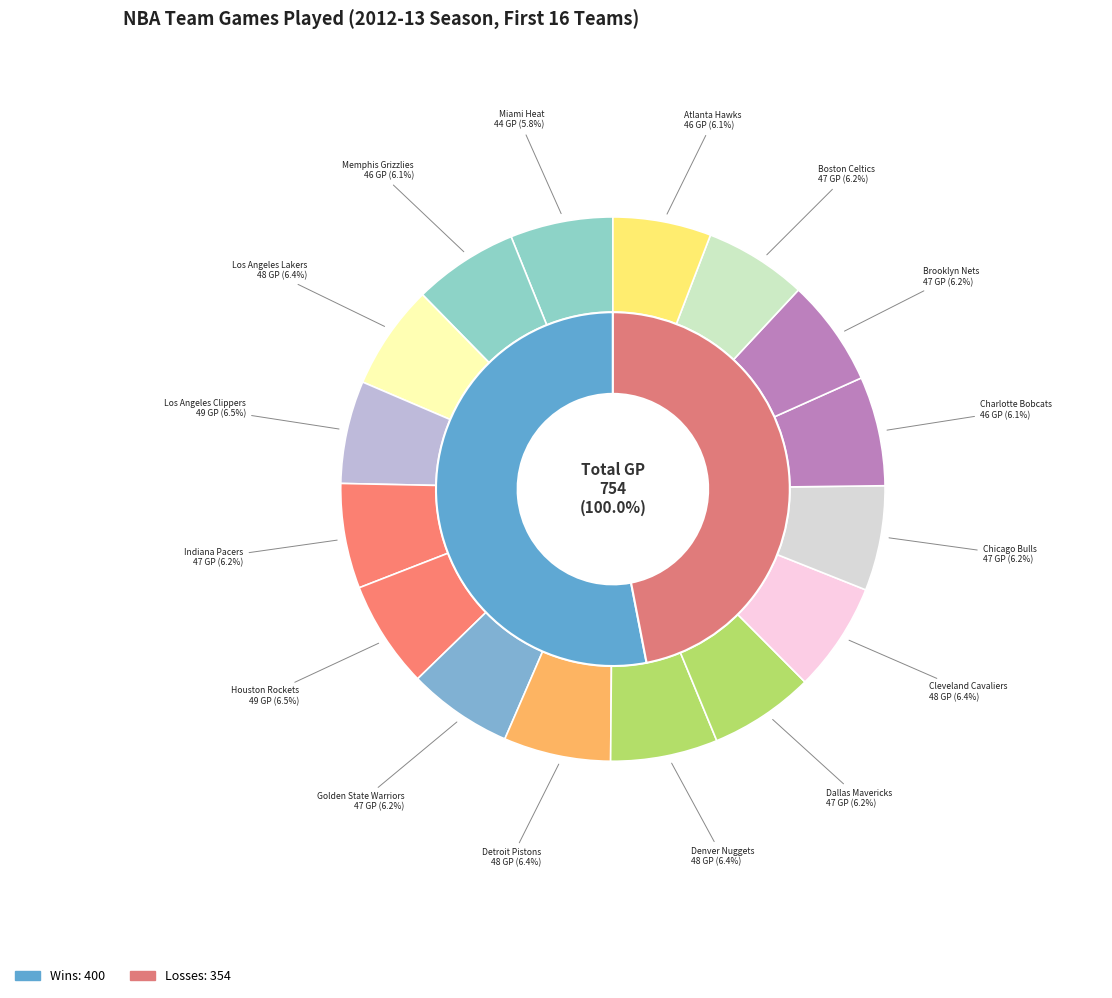

To the nearest percent, what percentage of the pie is Denver Nuggets?

6%